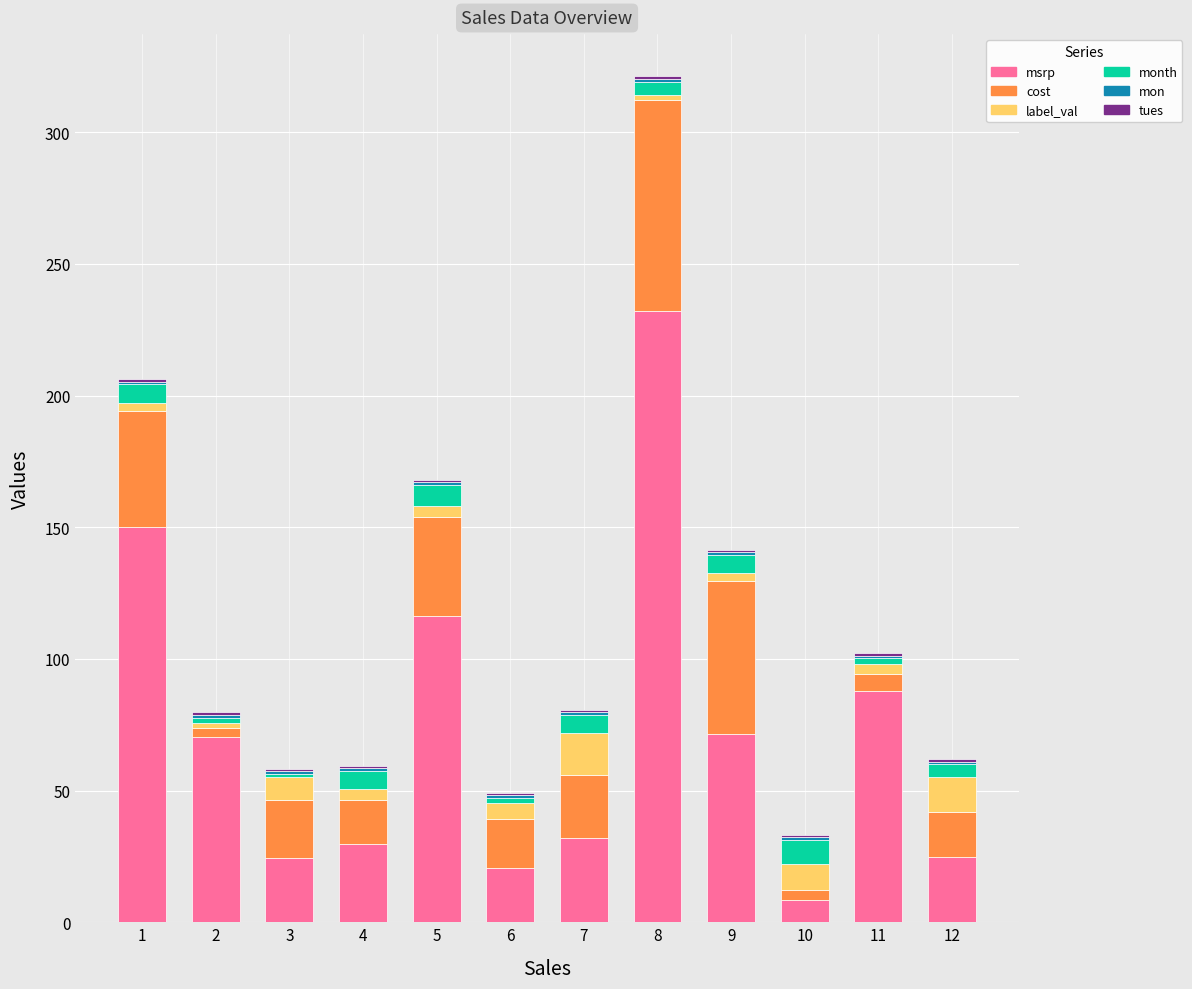

At which category is the sum across all series the highest?

8